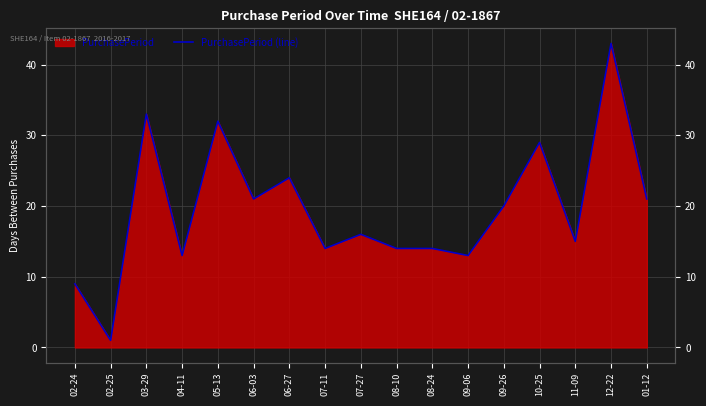

What is the label of the 14th point from the left?

10-25